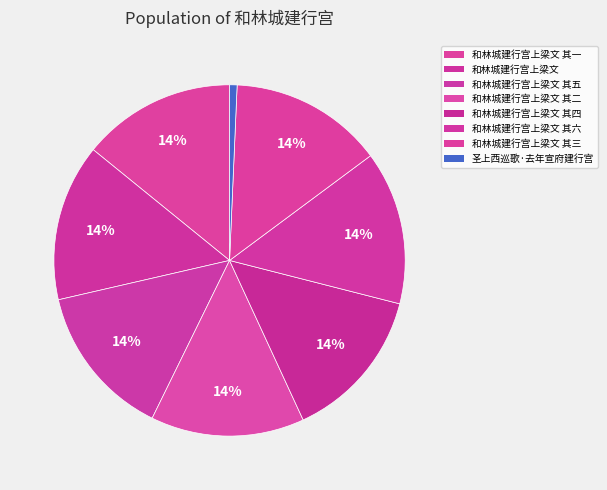

To the nearest percent, what portion does 和林城建行宫上梁文 其四 represent?

14%